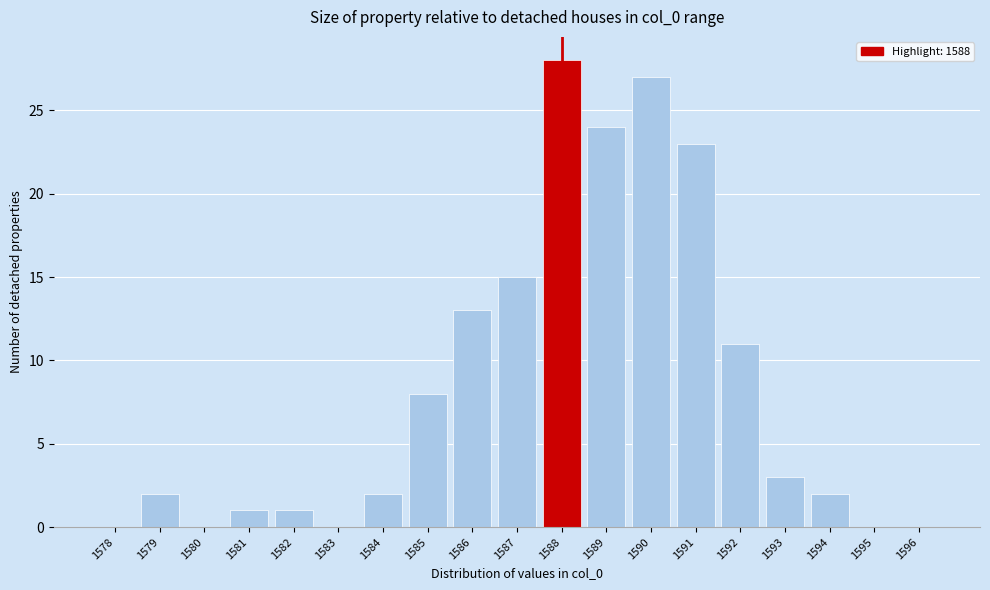

Reading left to right, transcribe this chart: for each bar, give the range it covers on the x-axis and its height. The values are not printed on the chart, so give them approximately, as read against the axis.

1577.5 to 1578.5: 0
1578.5 to 1579.5: 2
1579.5 to 1580.5: 0
1580.5 to 1581.5: 1
1581.5 to 1582.5: 1
1582.5 to 1583.5: 0
1583.5 to 1584.5: 2
1584.5 to 1585.5: 8
1585.5 to 1586.5: 13
1586.5 to 1587.5: 15
1587.5 to 1588.5: 28
1588.5 to 1589.5: 24
1589.5 to 1590.5: 27
1590.5 to 1591.5: 23
1591.5 to 1592.5: 11
1592.5 to 1593.5: 3
1593.5 to 1594.5: 2
1594.5 to 1595.5: 0
1595.5 to 1596.5: 0